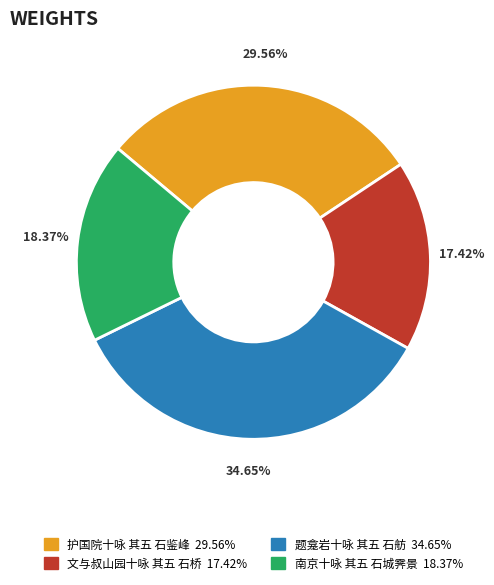

Which category has the biggest portion of the pie?

题龛岩十咏 其五 石舫